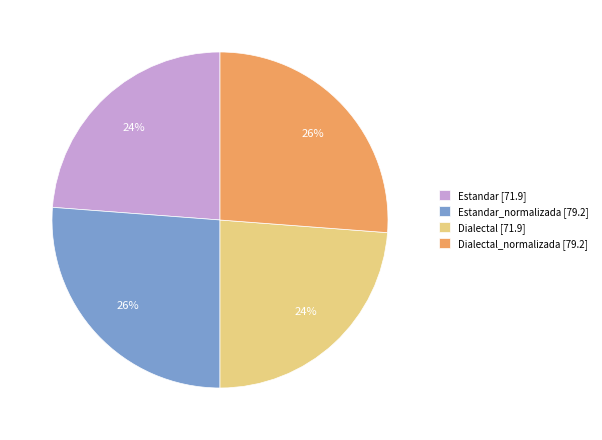

Does any single category account for the majority?

No